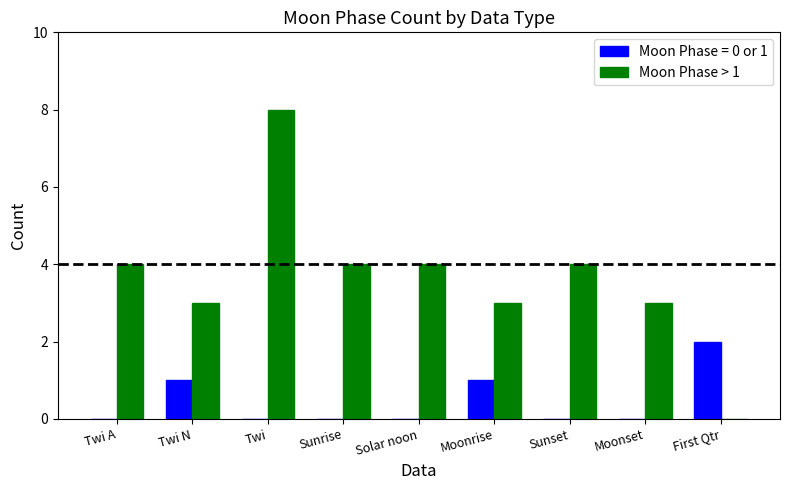

Which category has the highest value in the Moon Phase = 0 or 1 series?

First Qtr